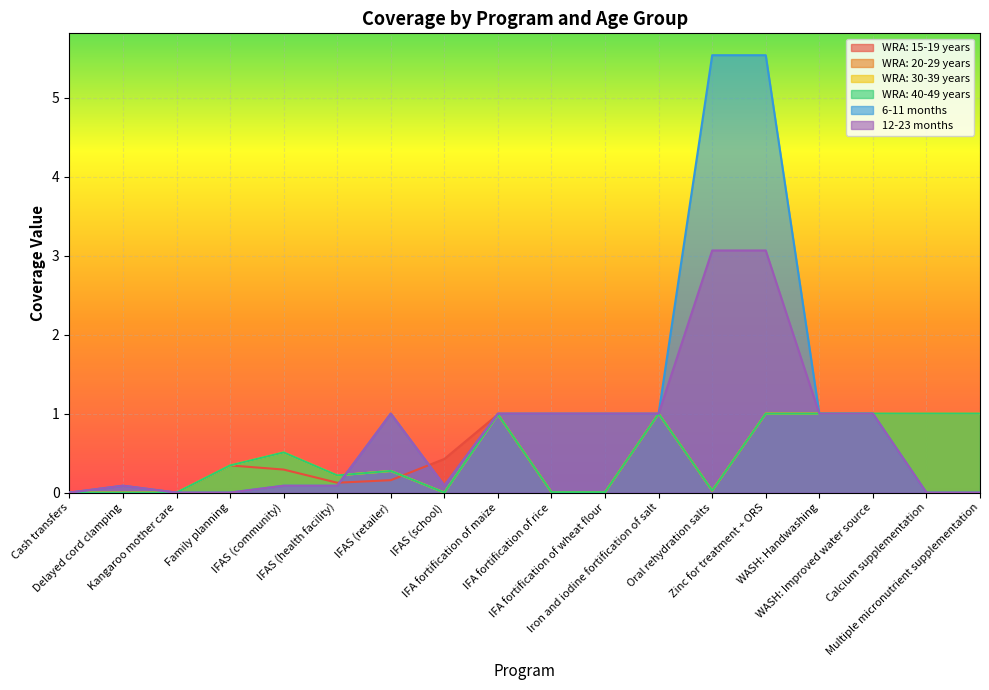

Count the number of categories in the chart.

18